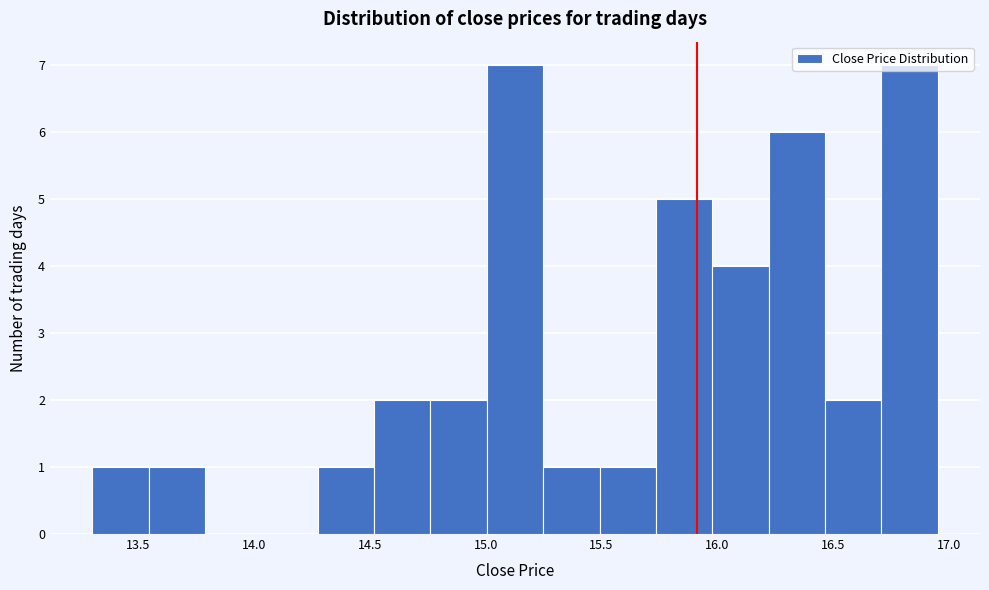

Reading left to right, transcribe this chart: for each bar, give the range it covers on the x-axis and its height. Neither the bar edges nor the heights are printed on the chart, so give them approximately, as read against the axes.

13.30 to 13.55: 1
13.55 to 13.80: 1
13.80 to 14.05: 0
14.05 to 14.30: 0
14.30 to 14.50: 1
14.50 to 14.75: 2
14.75 to 15.00: 2
15.00 to 15.25: 7
15.25 to 15.50: 1
15.50 to 15.75: 1
15.75 to 16.00: 5
16.00 to 16.20: 4
16.20 to 16.45: 6
16.45 to 16.70: 2
16.70 to 16.95: 7